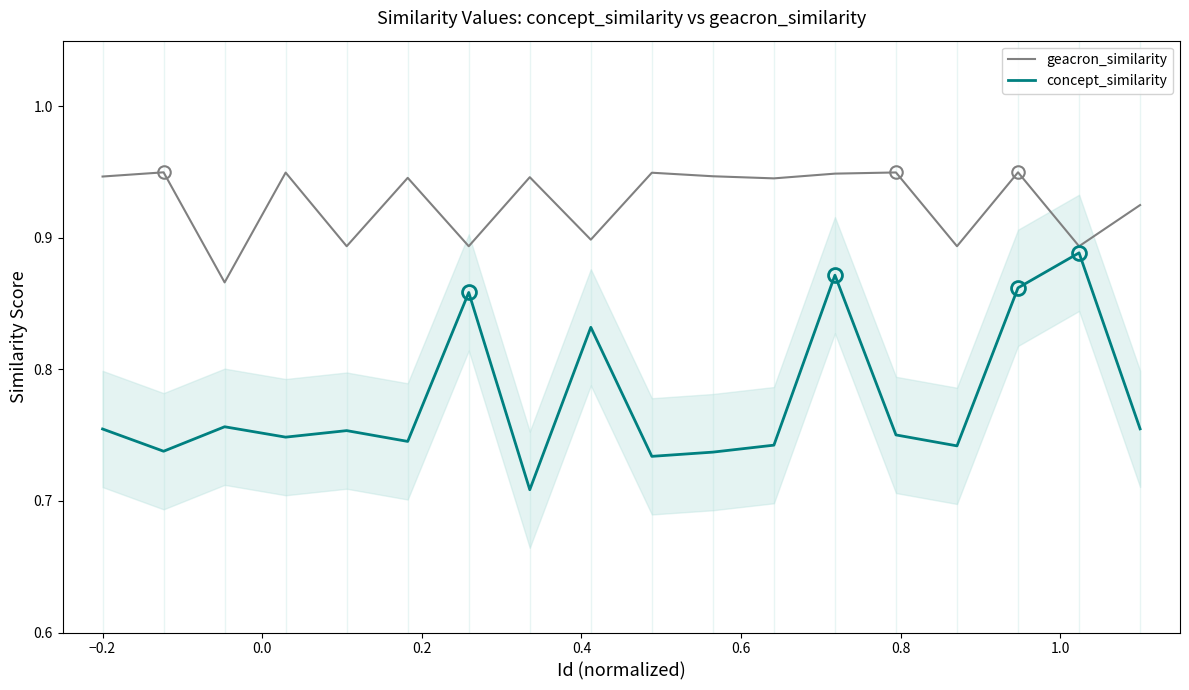

Which series has the widest spread of values?

concept_similarity